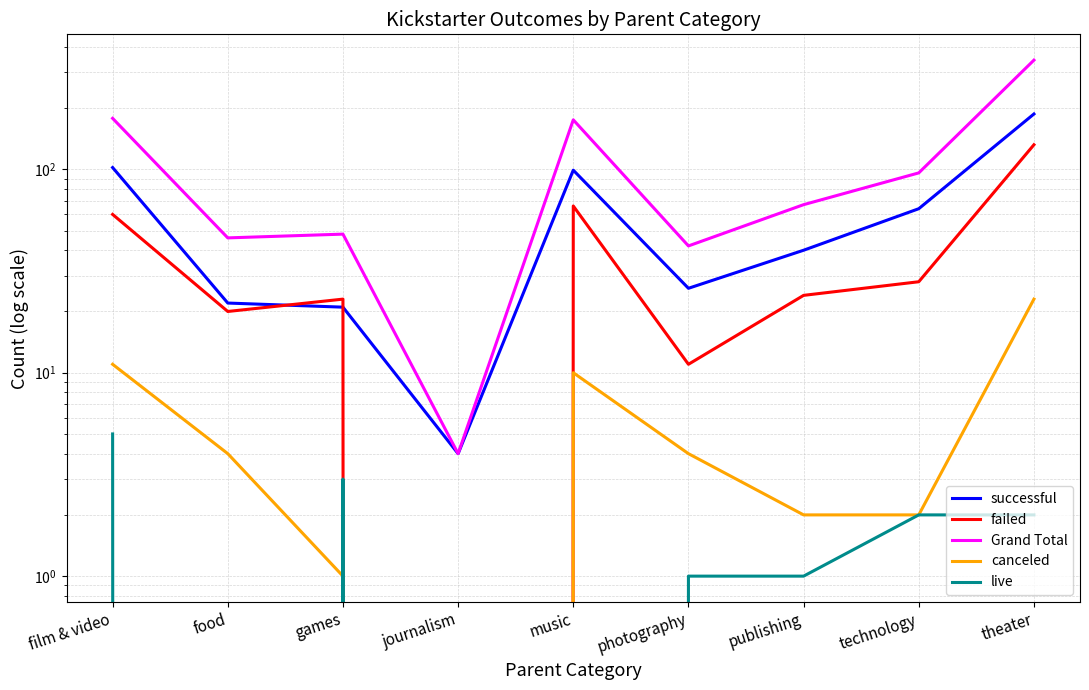

Reading left to right, what are all the values shown in this chart?

successful: film & video=102	food=22	games=21	journalism=4	music=99	photography=26	publishing=40	technology=64	theater=187
failed: film & video=60	food=20	games=23	journalism=0	music=66	photography=11	publishing=24	technology=28	theater=132
Grand Total: film & video=178	food=46	games=48	journalism=4	music=175	photography=42	publishing=67	technology=96	theater=344
canceled: film & video=11	food=4	games=1	journalism=0	music=10	photography=4	publishing=2	technology=2	theater=23
live: film & video=5	food=0	games=3	journalism=0	music=0	photography=1	publishing=1	technology=2	theater=2